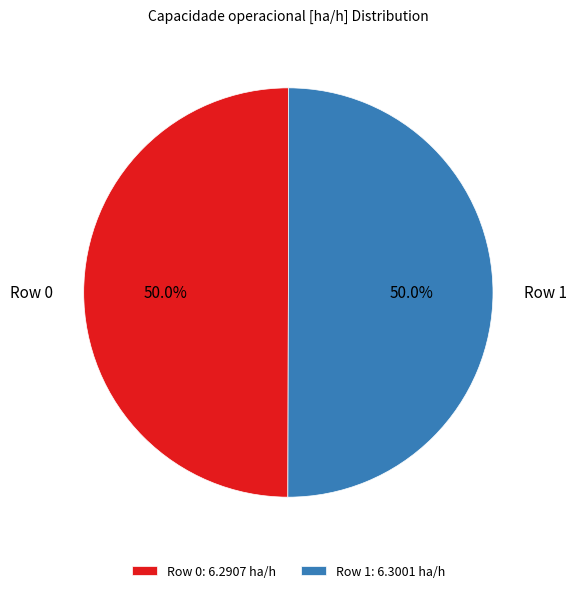

Approximately how many times larger is the value at Row 0 compared to Row 1?

1.0